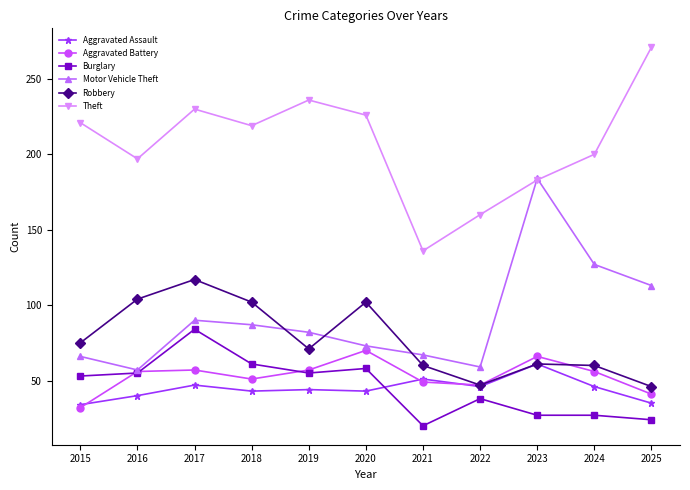

What is the difference between the highest and lowest values at 2023?

157